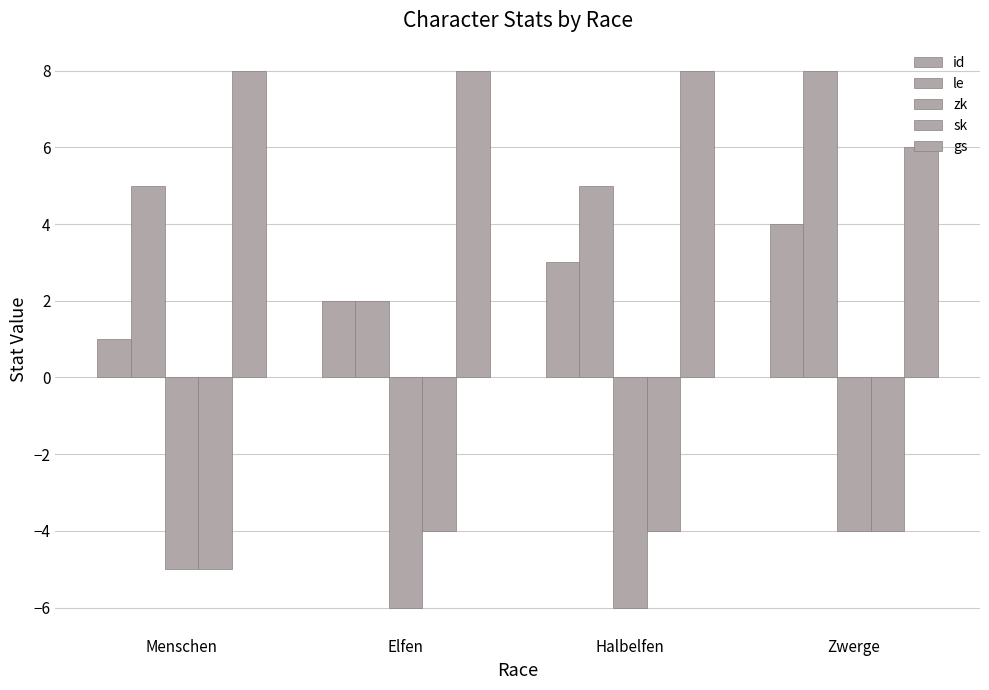

Does the chart contain stacked bars?

No